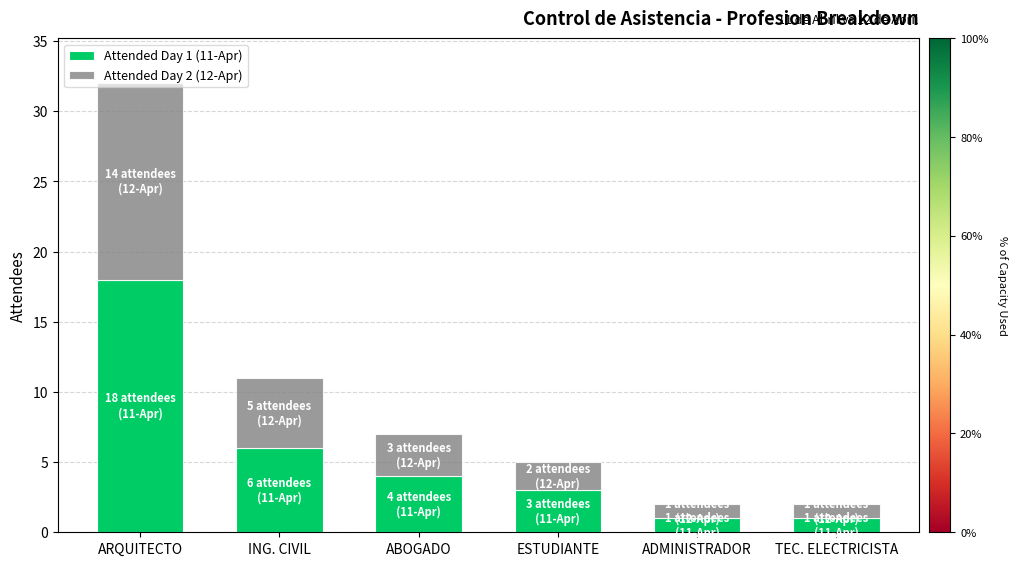

The value of Attended Day 1 (11-Apr) at TEC. ELECTRICISTA is 1. True or false?

True